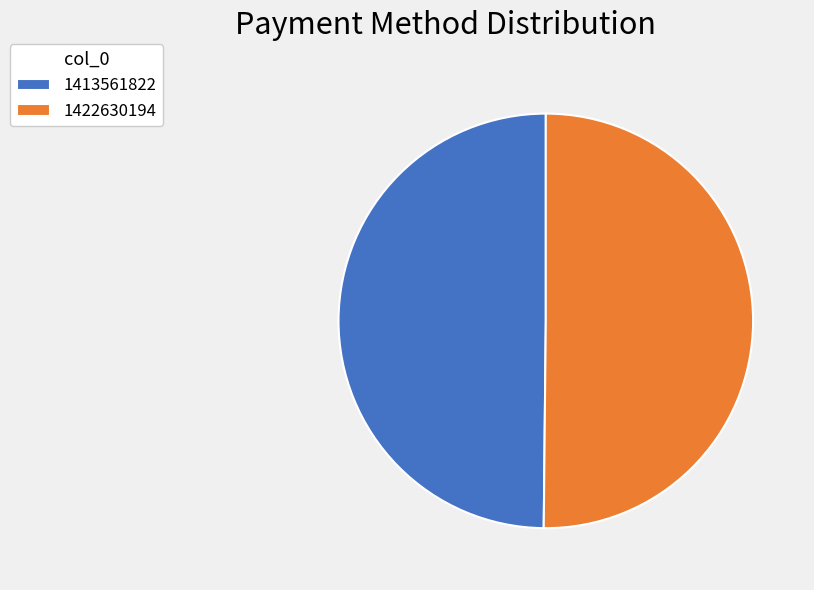

The 1413561822 slice represents 50% of the pie. True or false?

True